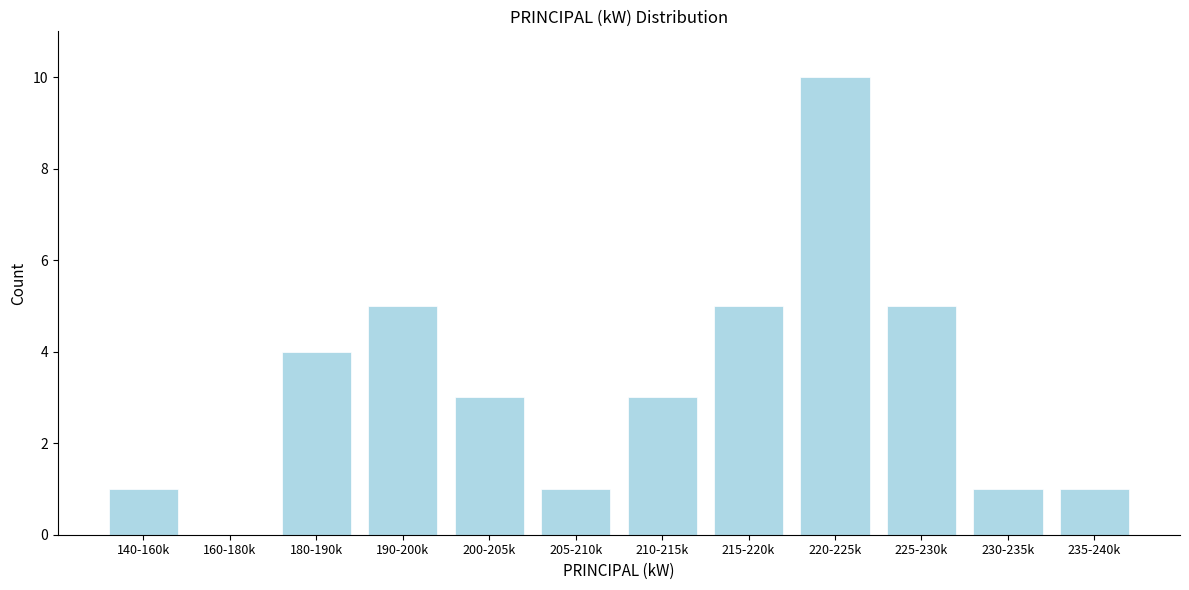

Reading left to right, extract all data points from this chart.

140-160k=1	160-180k=0	180-190k=4	190-200k=5	200-205k=3	205-210k=1	210-215k=3	215-220k=5	220-225k=10	225-230k=5	230-235k=1	235-240k=1